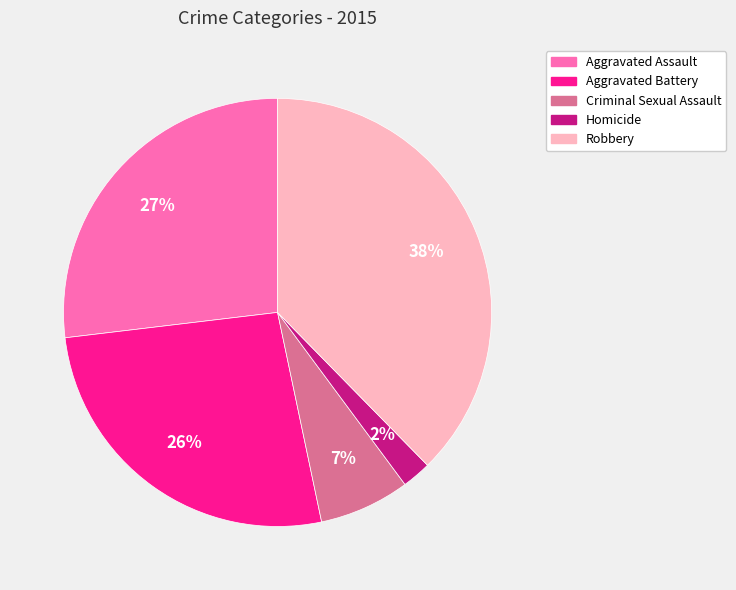

What is the largest slice in the pie chart?

Robbery